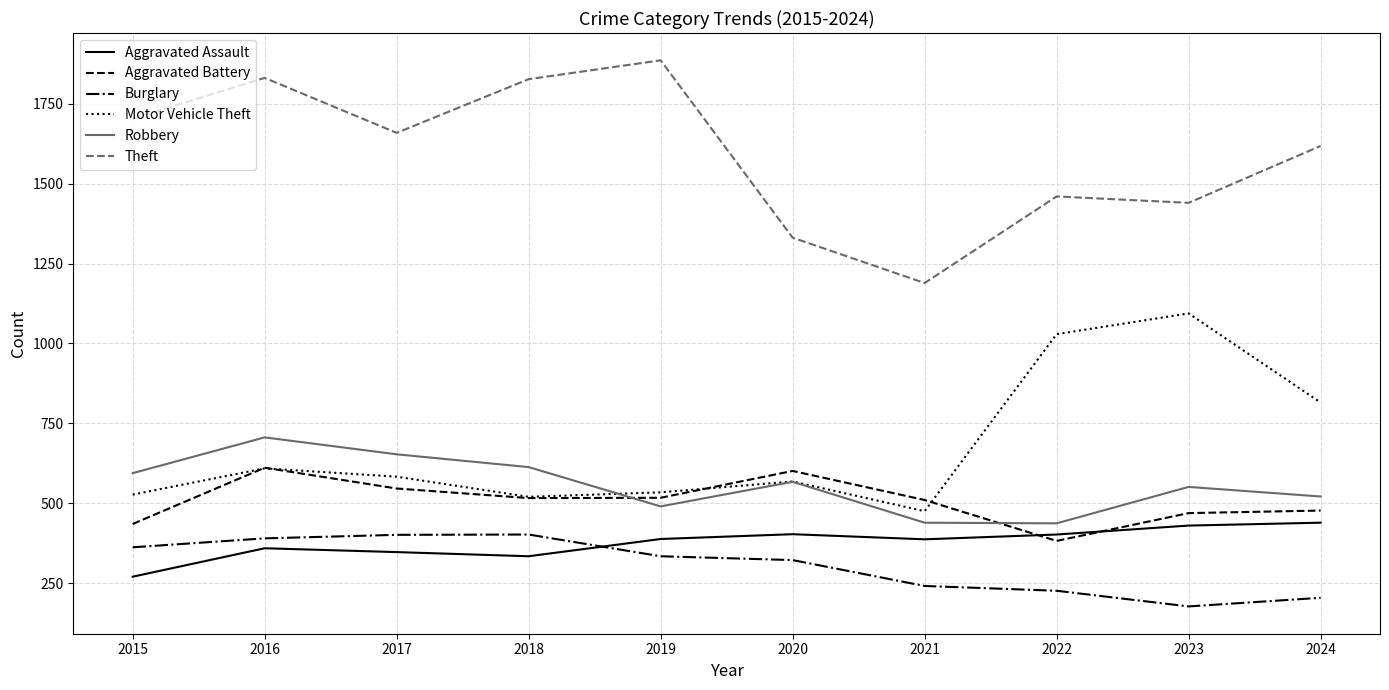

The Aggravated Battery series shows 171 at 2015. True or false?

False